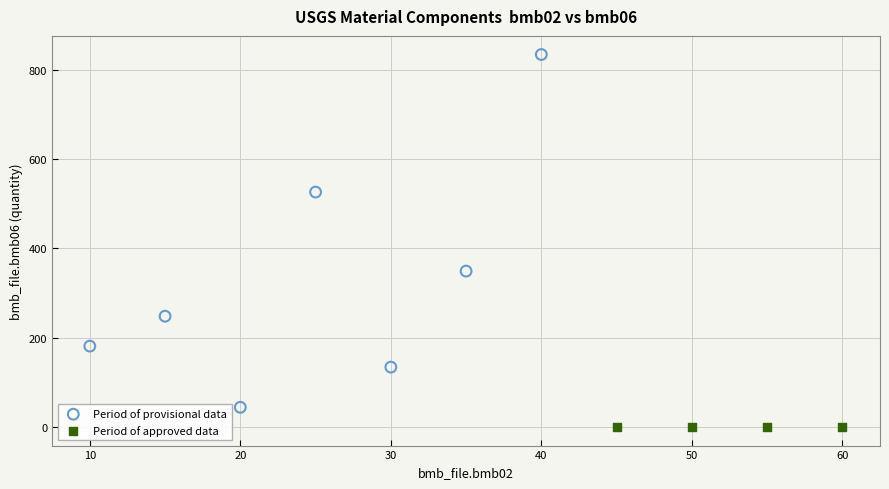

Which series has the largest Y range (max minus min)?

Period of provisional data